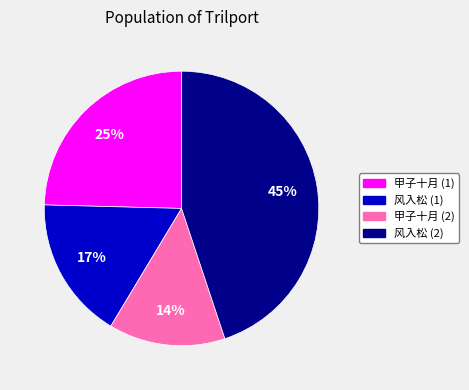

Does any single category account for the majority?

No